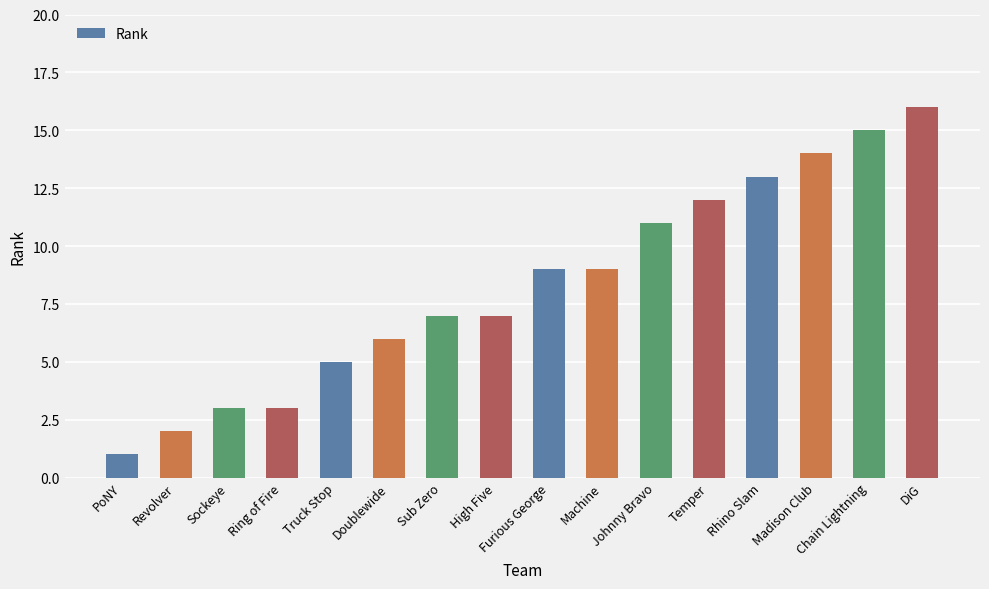

The value at Temper is 22. True or false?

False